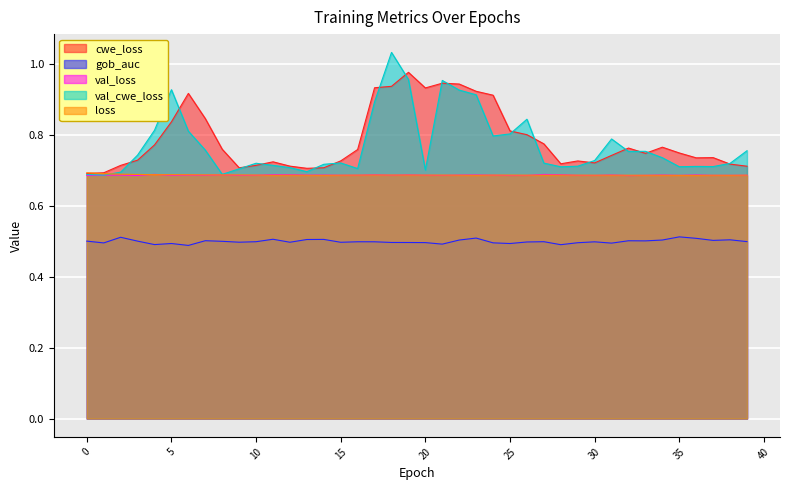

How many loss values are between 0 and 1?

40